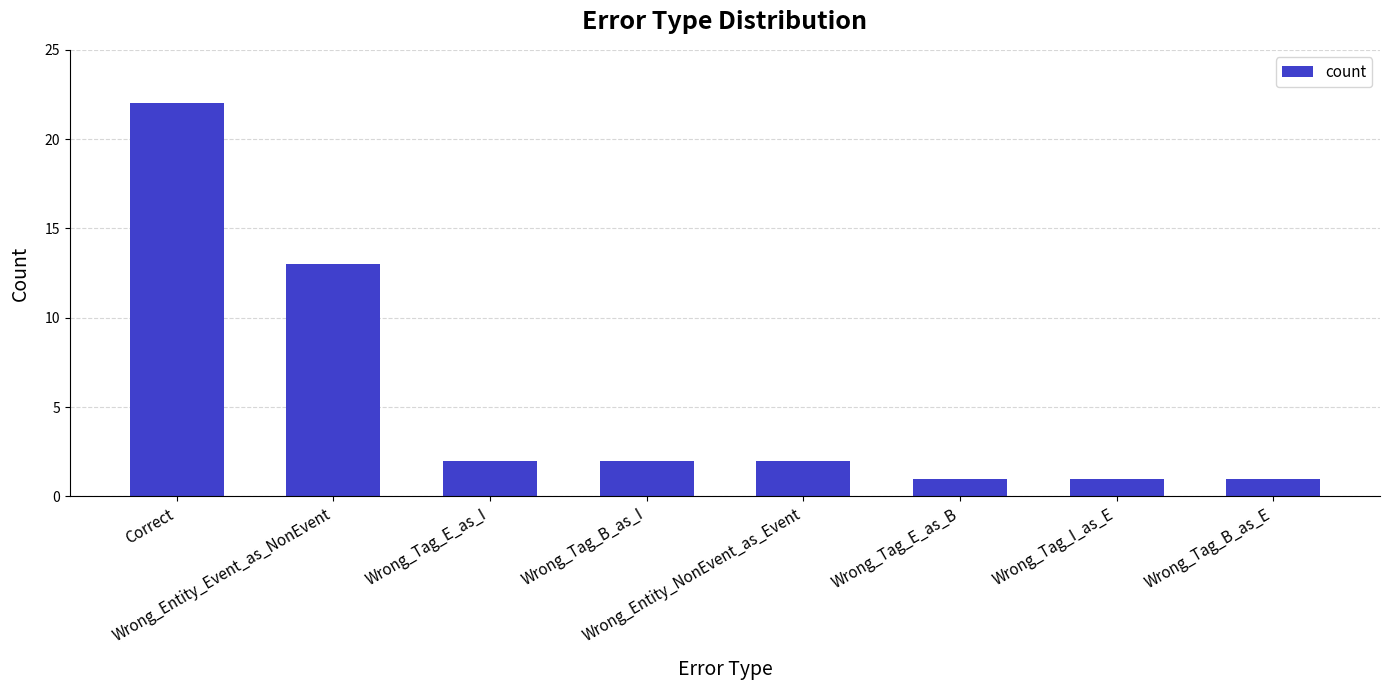

Reading right to left, what are all the values shown in this chart?

Wrong_Tag_B_as_E=1	Wrong_Tag_I_as_E=1	Wrong_Tag_E_as_B=1	Wrong_Entity_NonEvent_as_Event=2	Wrong_Tag_B_as_I=2	Wrong_Tag_E_as_I=2	Wrong_Entity_Event_as_NonEvent=13	Correct=22